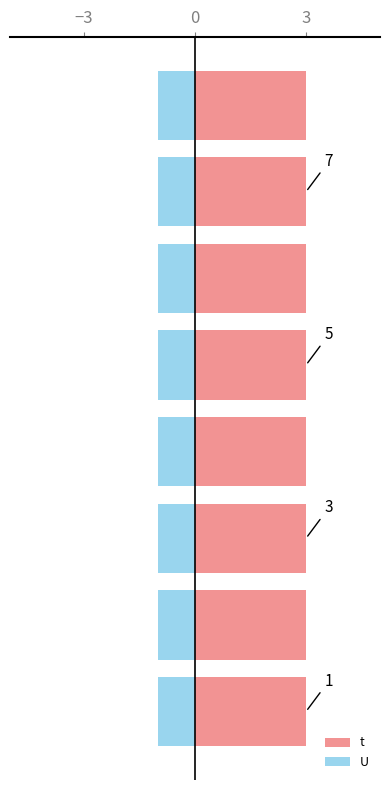

Are the bars horizontal?

Yes